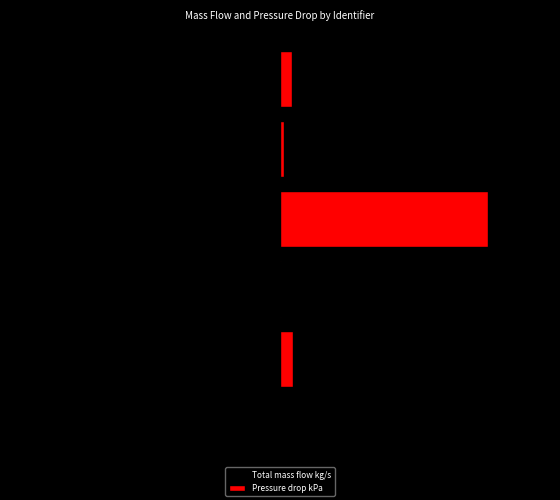

Which category has the lowest value in the Pressure drop kPa series?

1